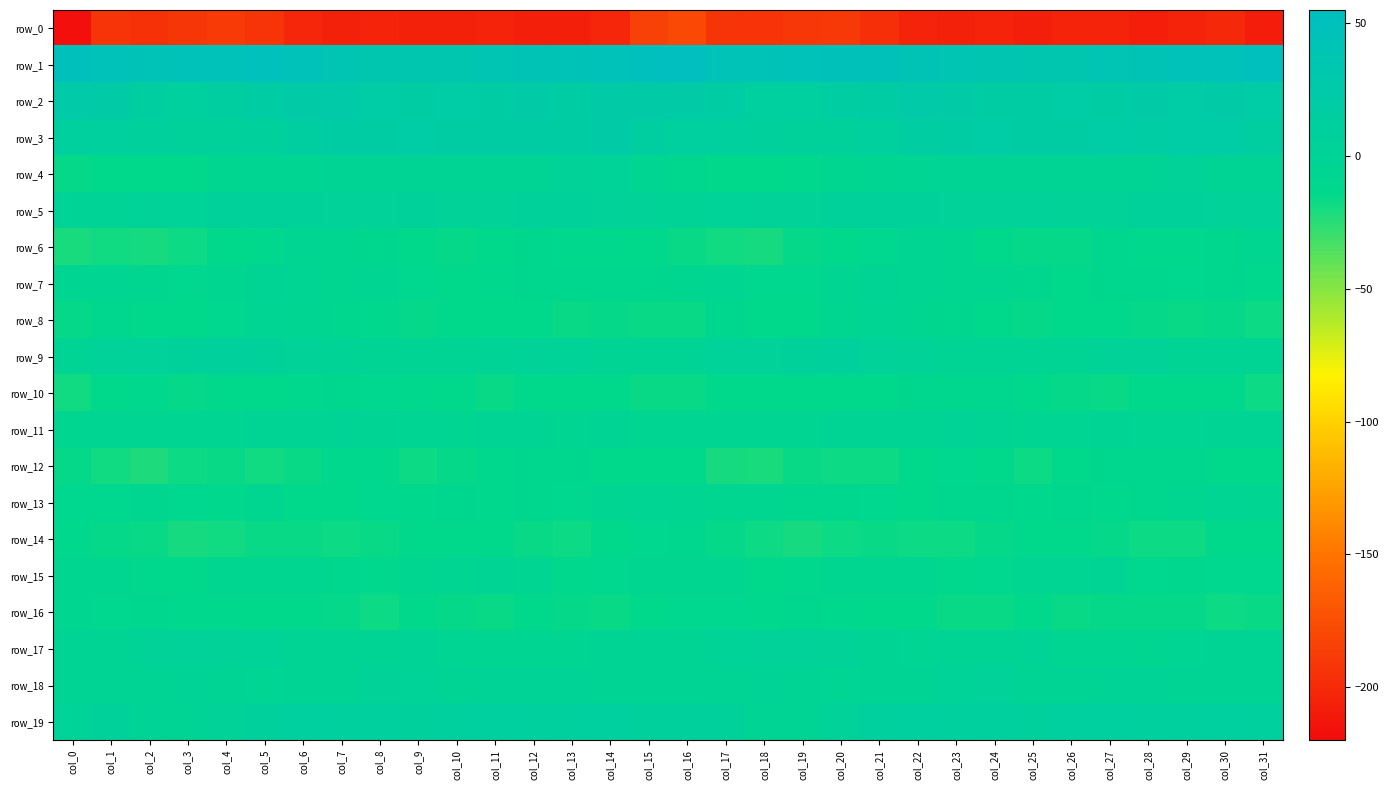

At col_30, list the series in order from smallest to largest.

row_0, row_16, row_8, row_12, row_10, row_14, row_6, row_7, row_15, row_13, row_11, row_17, row_18, row_4, row_9, row_5, row_19, row_3, row_2, row_1